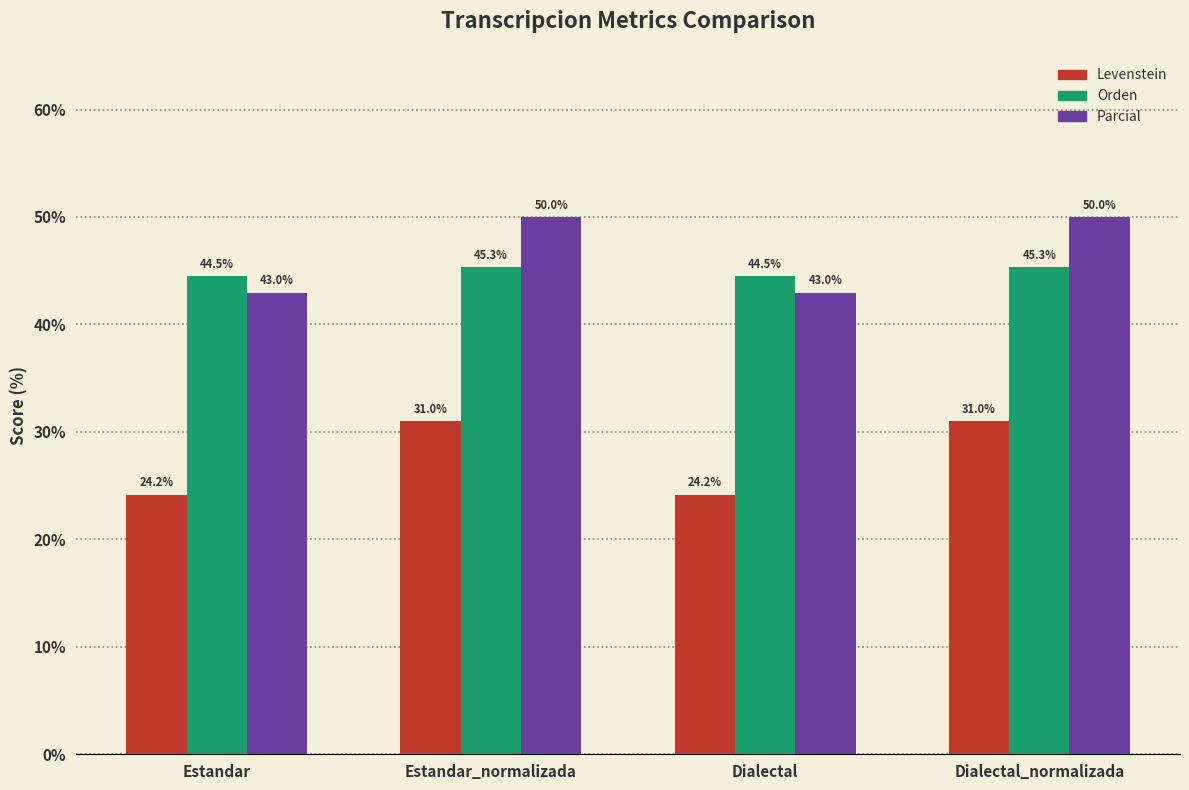

Is the value of Levenstein at Estandar_normalizada greater than the value of Orden at Estandar_normalizada?

No